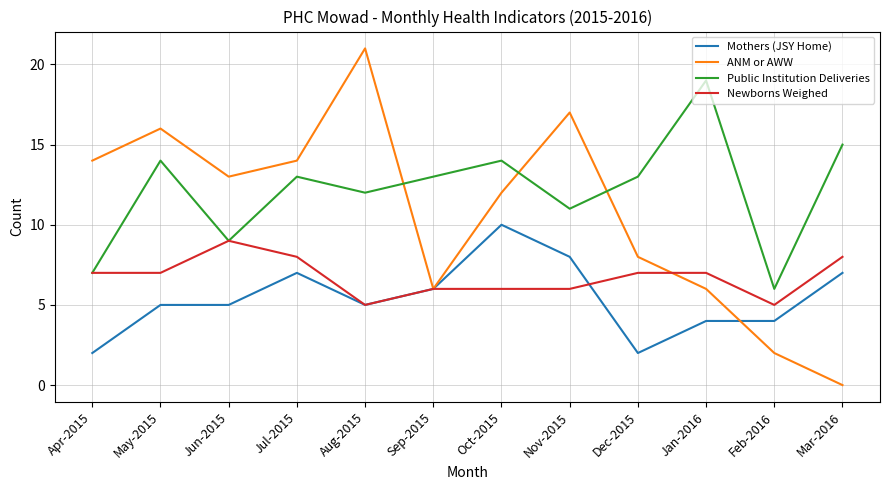

How many interior local valleys does the ANM or AWW series have?

2